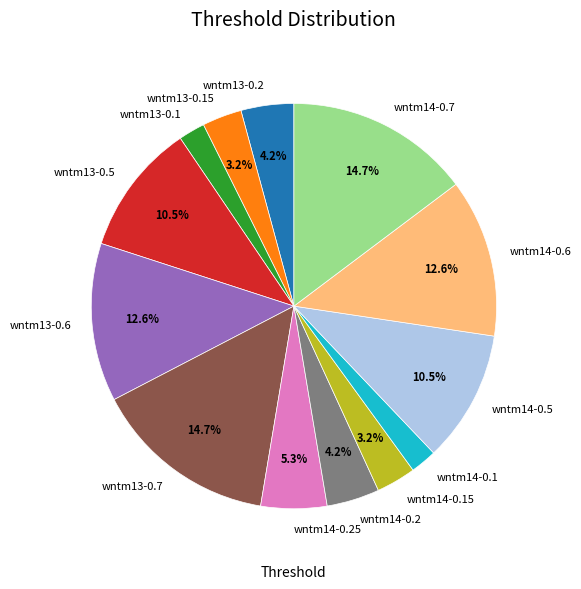

Which has a higher value, wntm13-0.7 or wntm14-0.1?

wntm13-0.7